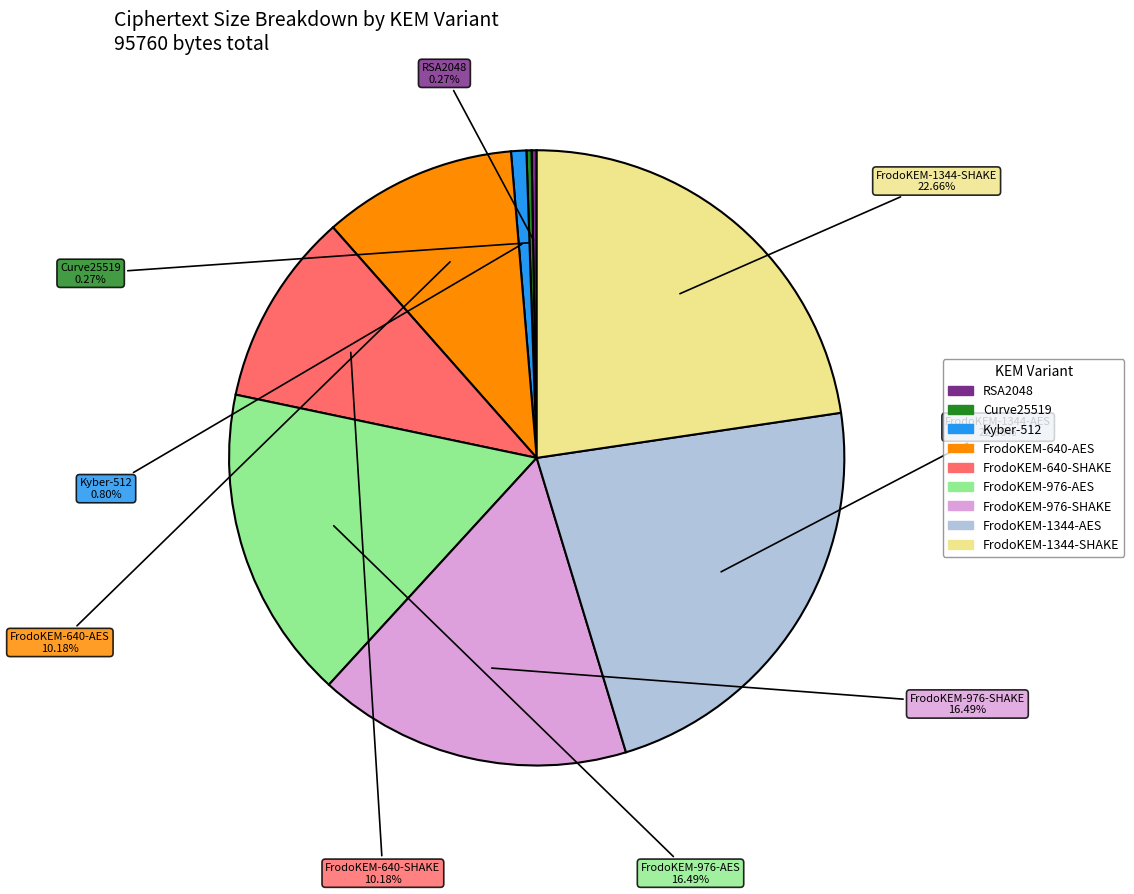

Approximately how many times larger is the value at FrodoKEM-1344-SHAKE compared to FrodoKEM-976-AES?

1.4